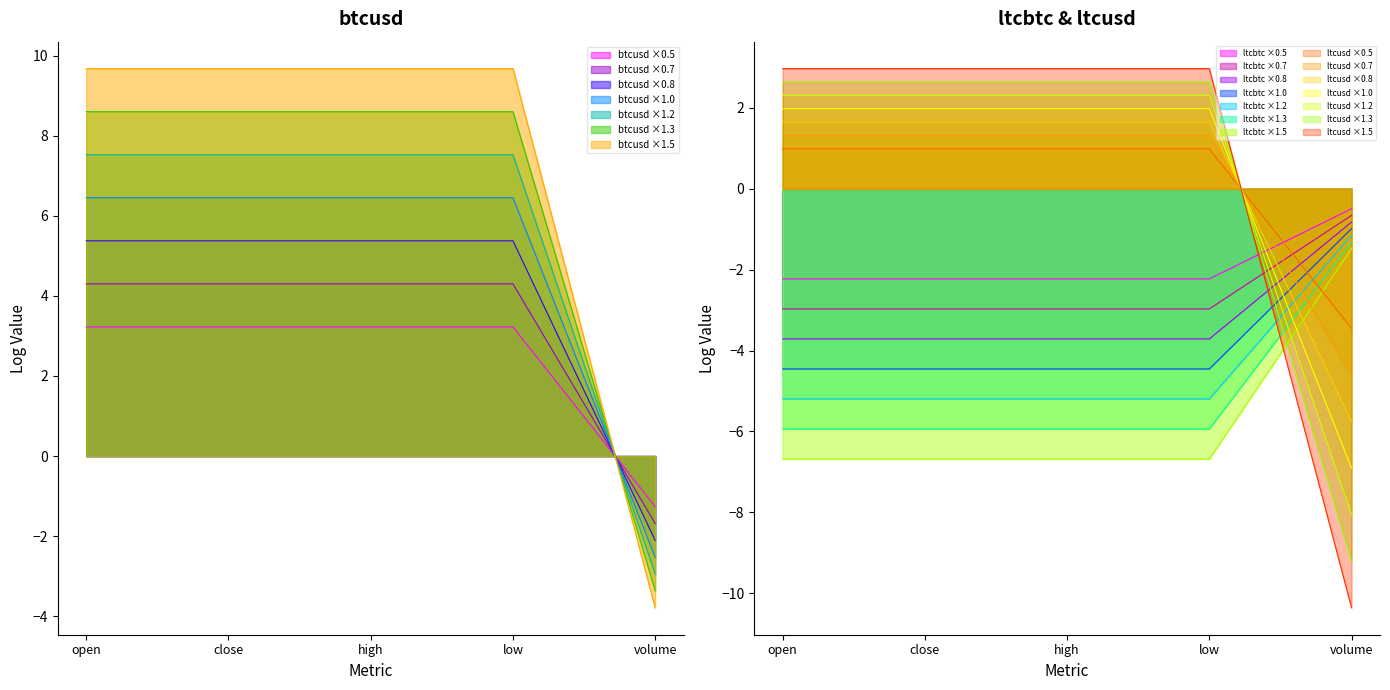

Between high and low, which series saw the biggest shift?

btcusd